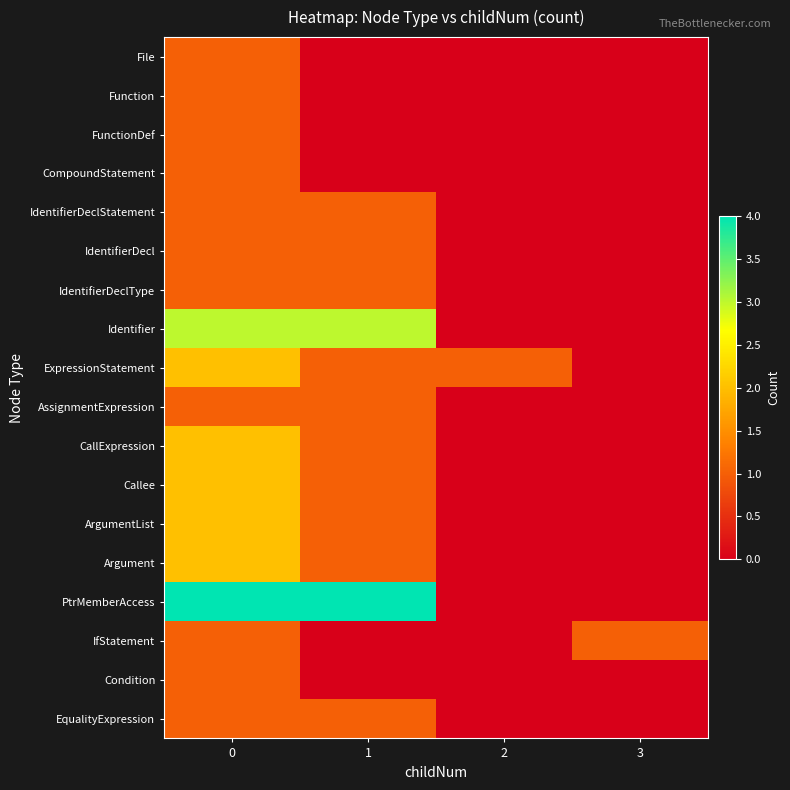

Reading right to left, transcribe all the data shown in this chart.

File: 3=0	2=0	1=0	0=1
Function: 3=0	2=0	1=0	0=1
FunctionDef: 3=0	2=0	1=0	0=1
CompoundStatement: 3=0	2=0	1=0	0=1
IdentifierDeclStatement: 3=0	2=0	1=1	0=1
IdentifierDecl: 3=0	2=0	1=1	0=1
IdentifierDeclType: 3=0	2=0	1=1	0=1
Identifier: 3=0	2=0	1=3	0=3
ExpressionStatement: 3=0	2=1	1=1	0=2
AssignmentExpression: 3=0	2=0	1=1	0=1
CallExpression: 3=0	2=0	1=1	0=2
Callee: 3=0	2=0	1=1	0=2
ArgumentList: 3=0	2=0	1=1	0=2
Argument: 3=0	2=0	1=1	0=2
PtrMemberAccess: 3=0	2=0	1=4	0=4
IfStatement: 3=1	2=0	1=0	0=1
Condition: 3=0	2=0	1=0	0=1
EqualityExpression: 3=0	2=0	1=1	0=1